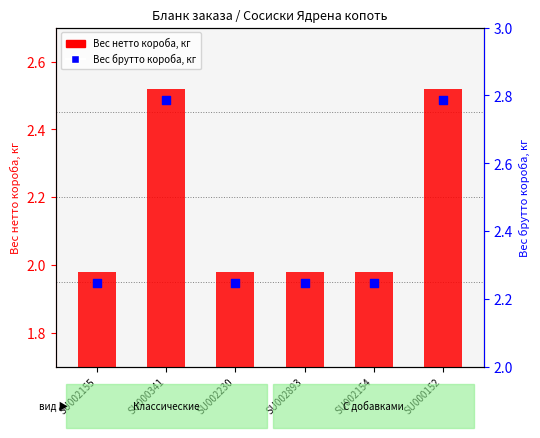

Which series has the largest Y range (max minus min)?

Вес нетто короба, кг